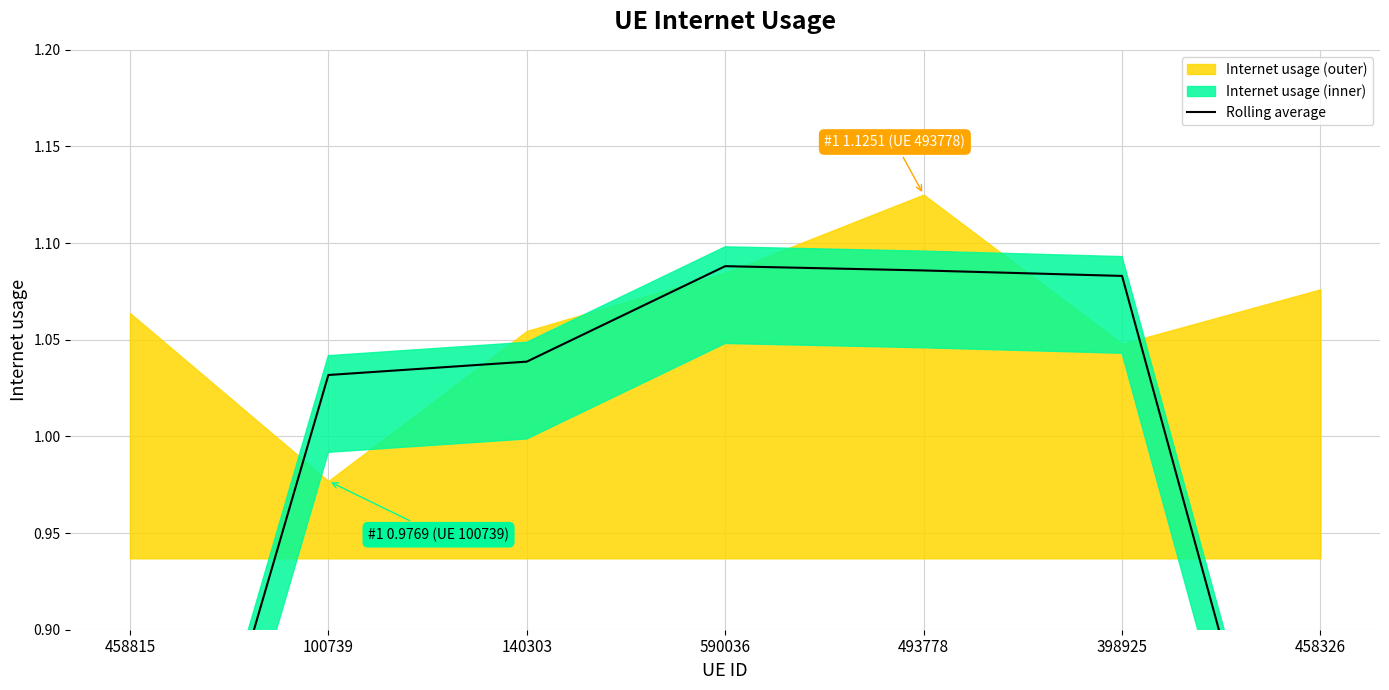

The chart shows a value of 0.7 at 458326. True or false?

True